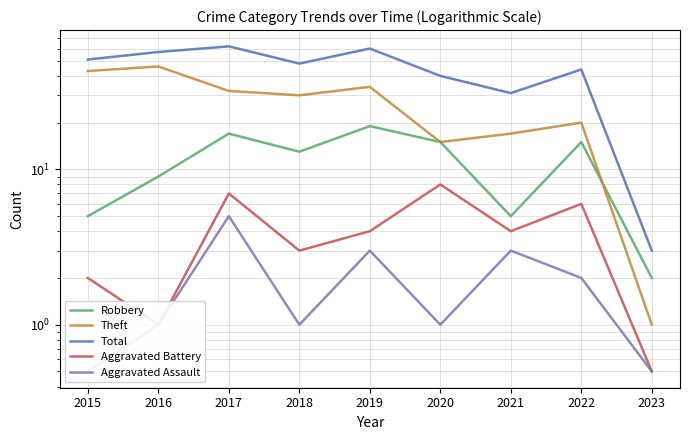

Between 2016 and 2020, which series saw the biggest shift?

Theft